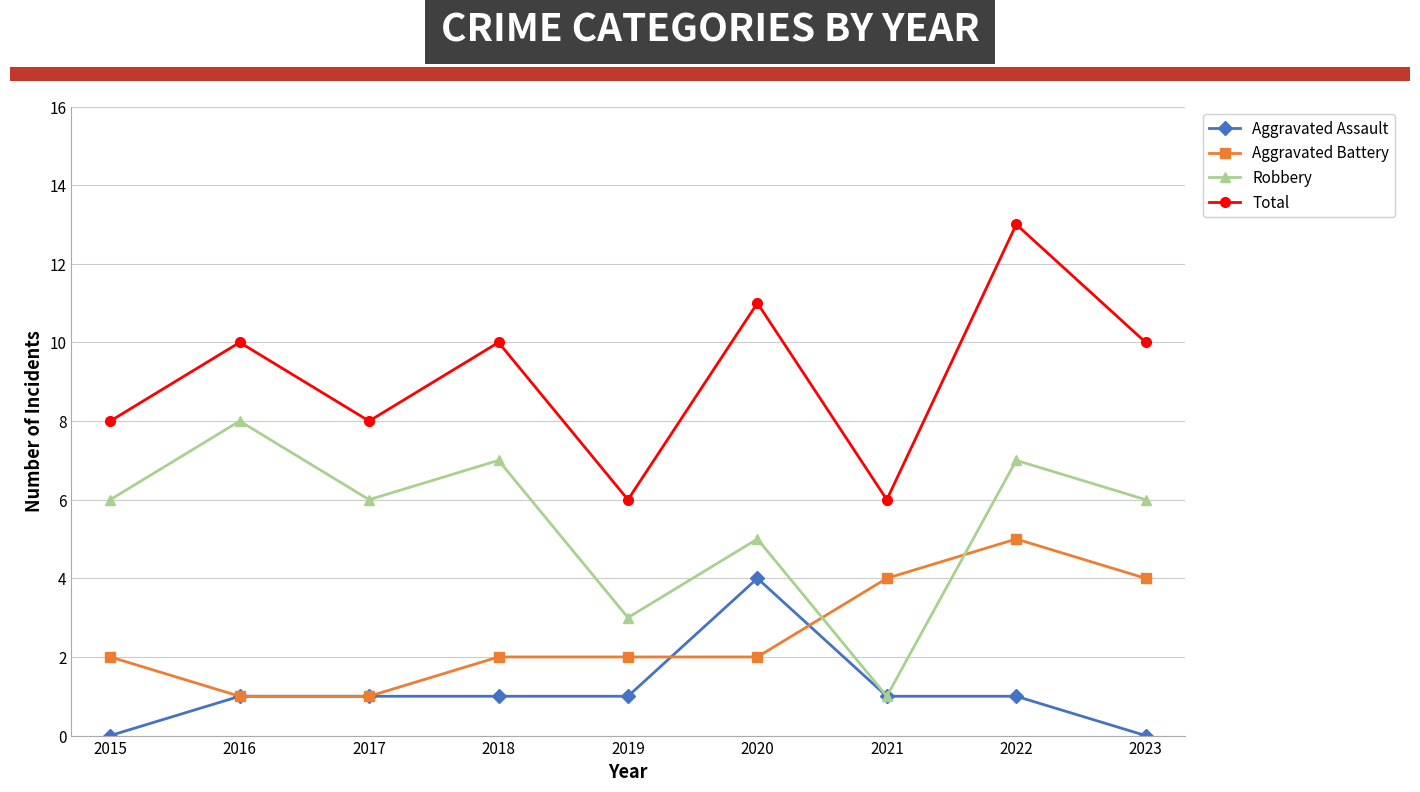

Rank the series by their maximum value, from highest to lowest.

Total, Robbery, Aggravated Battery, Aggravated Assault